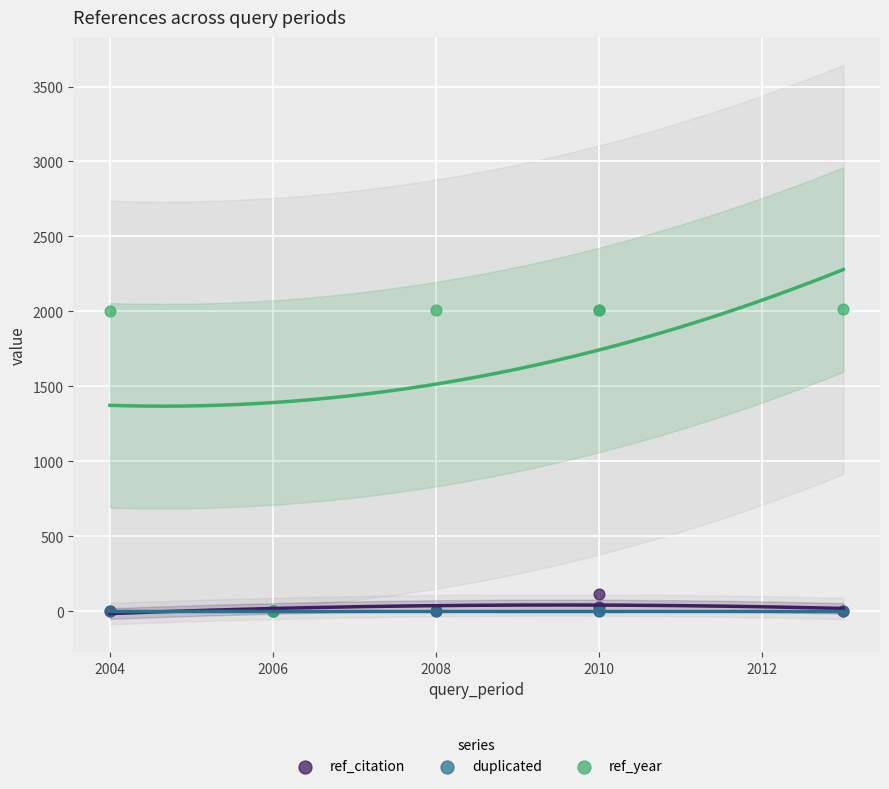

Across all series, what Y value is closest to 1006?

112